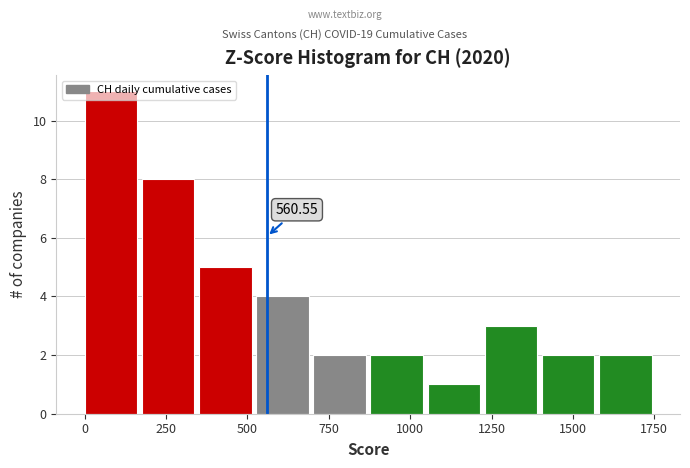

Read against the x-axis, roughly where is the centre of the tallest bar?

100